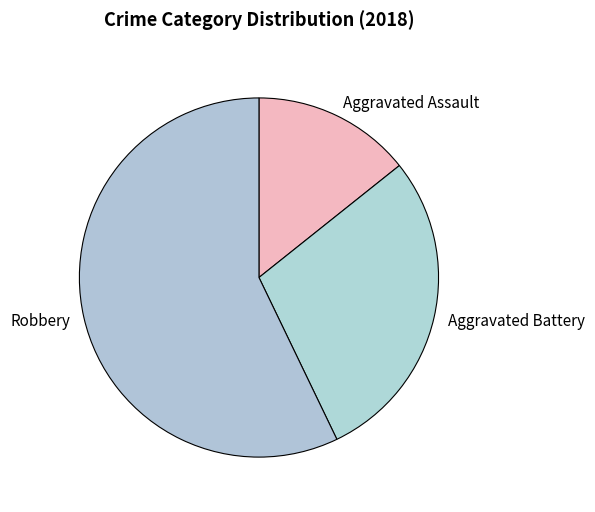

What is the ratio of the value at Aggravated Battery to the value at Aggravated Assault?

2.0